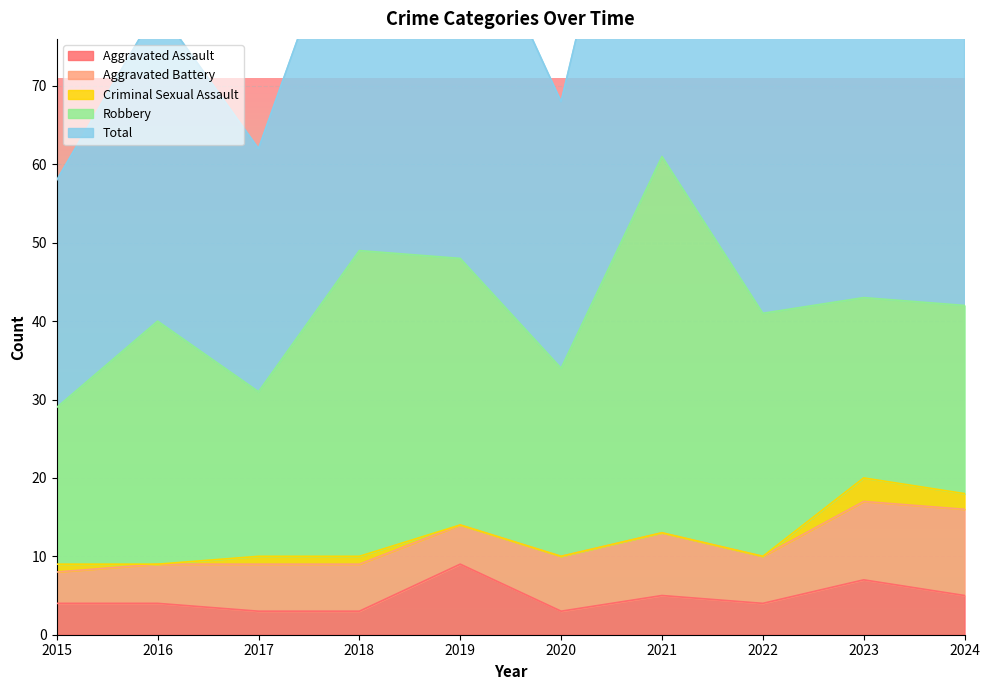

Which has a higher value, 2017 or 2024?

2024